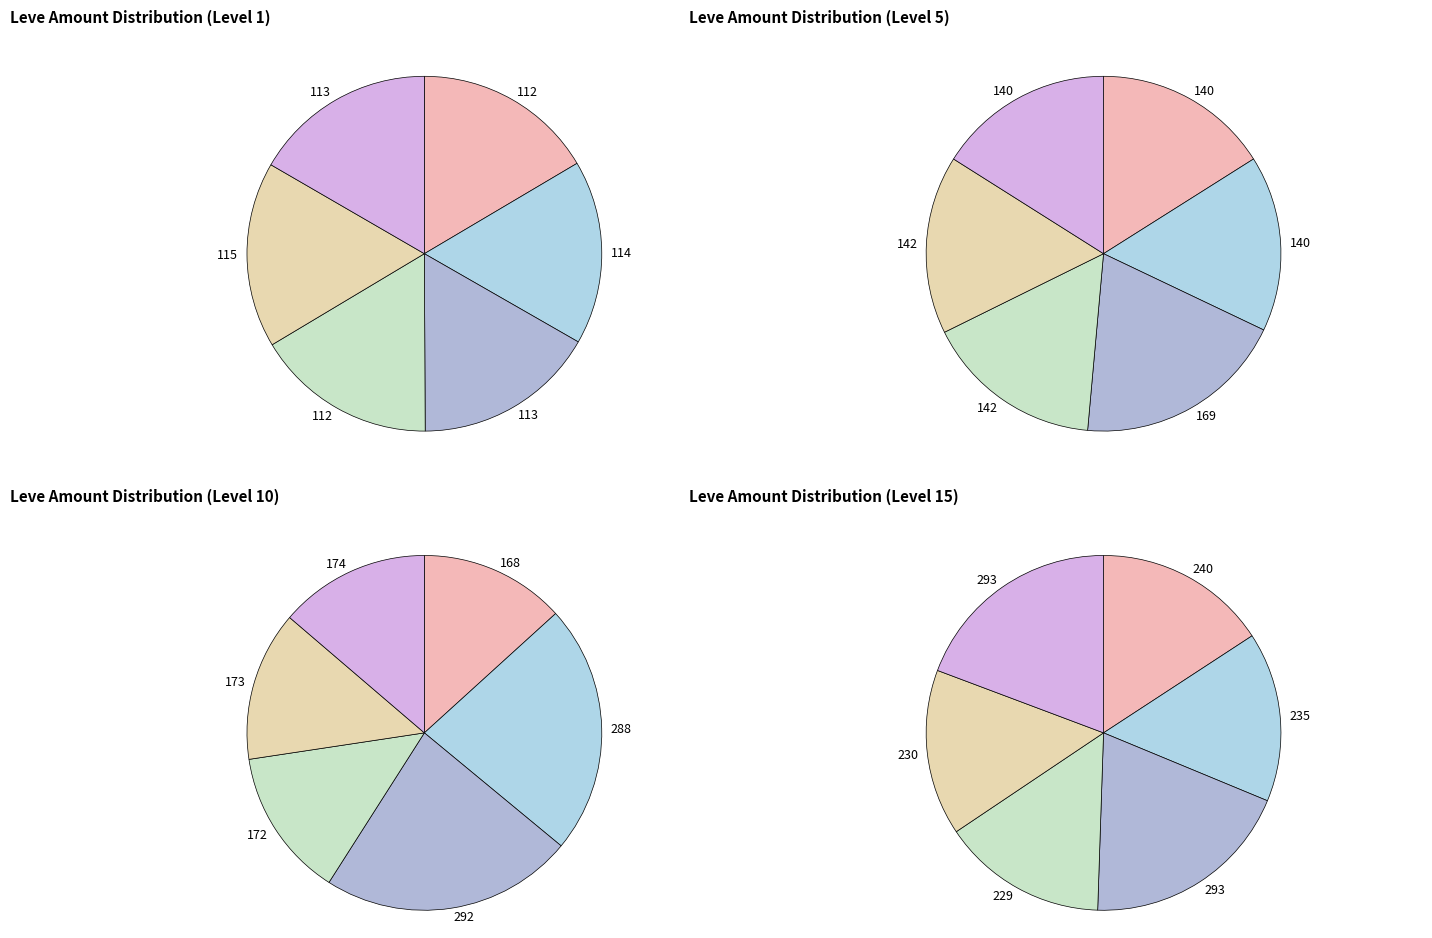

What portion of the pie excludes Leve Level 10?

83.4%